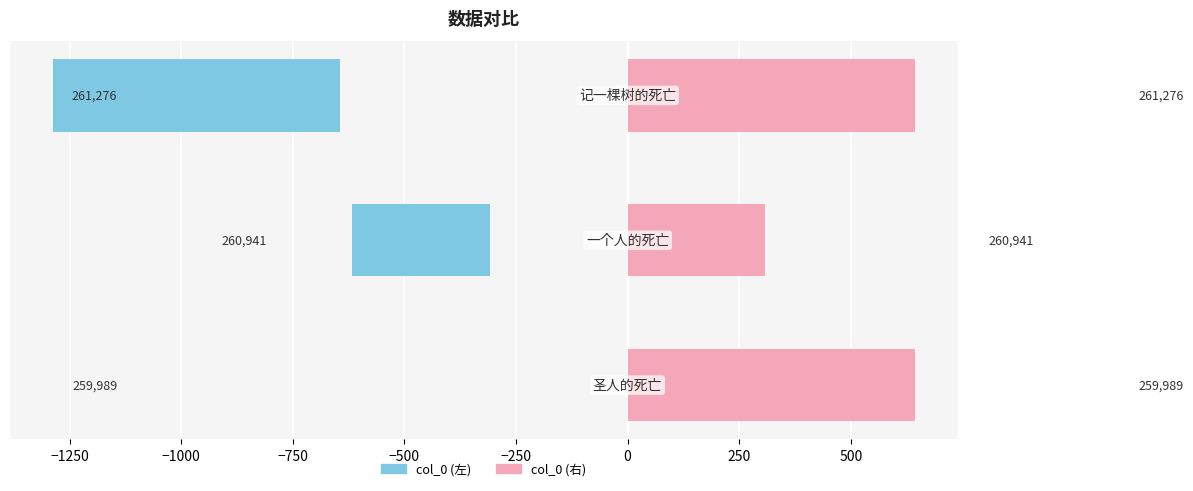

How many categories are shown in the chart?

3